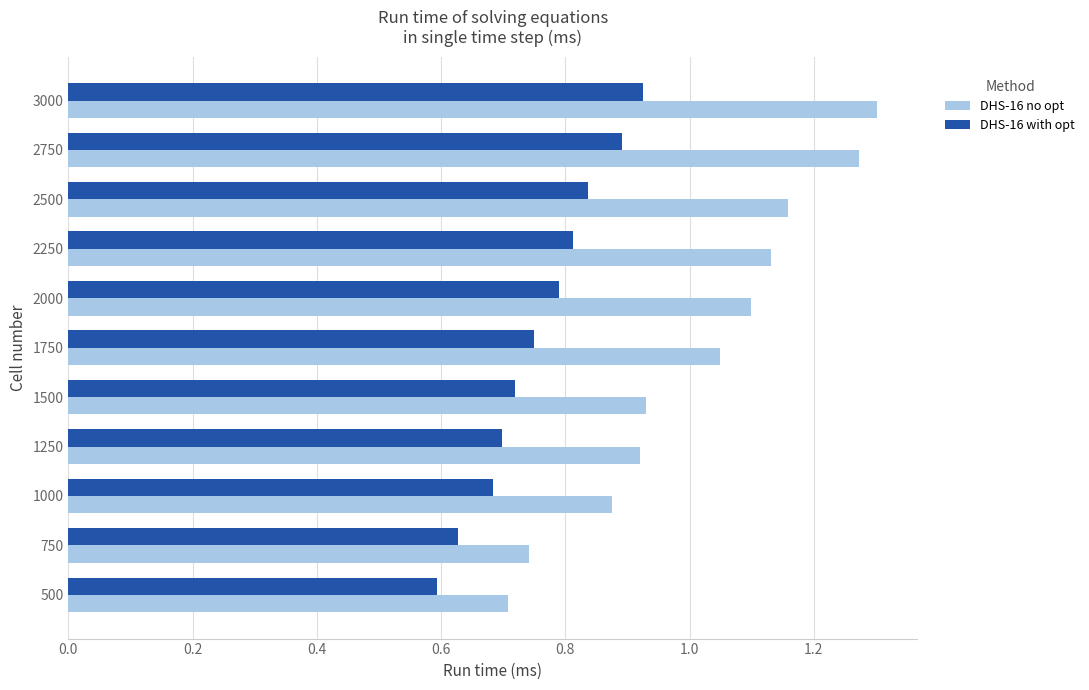

Which series has the largest total across all categories?

DHS-16 no opt